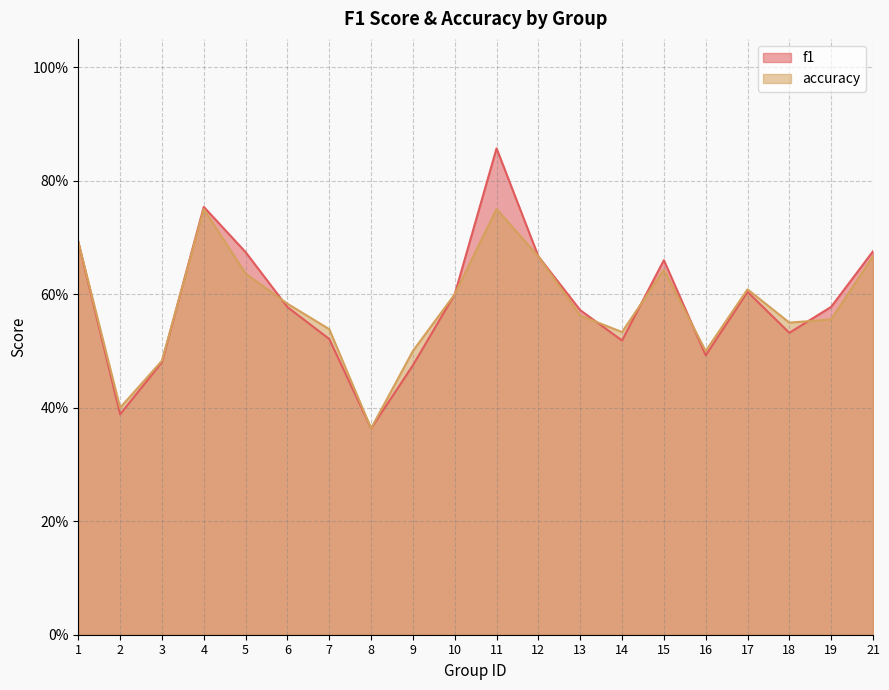

How many distinct data groups are displayed?

2